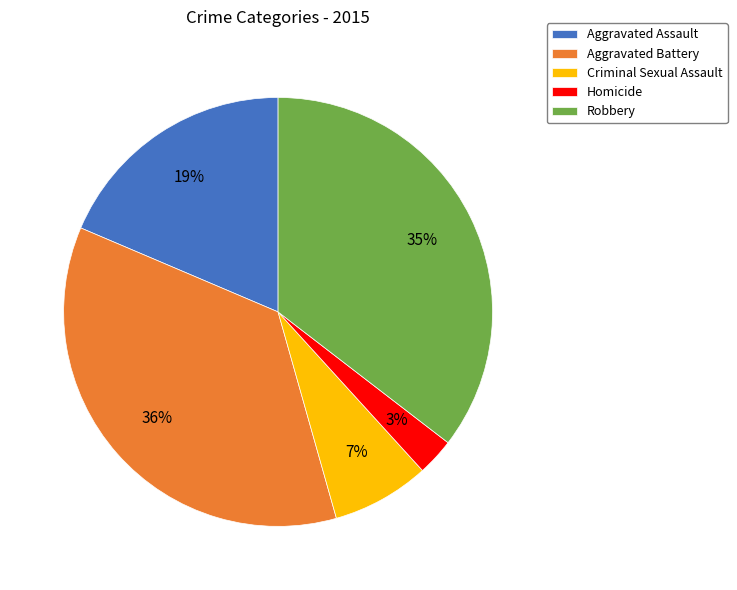

To the nearest percent, what is the difference between the largest and smallest slice percentages?

33%